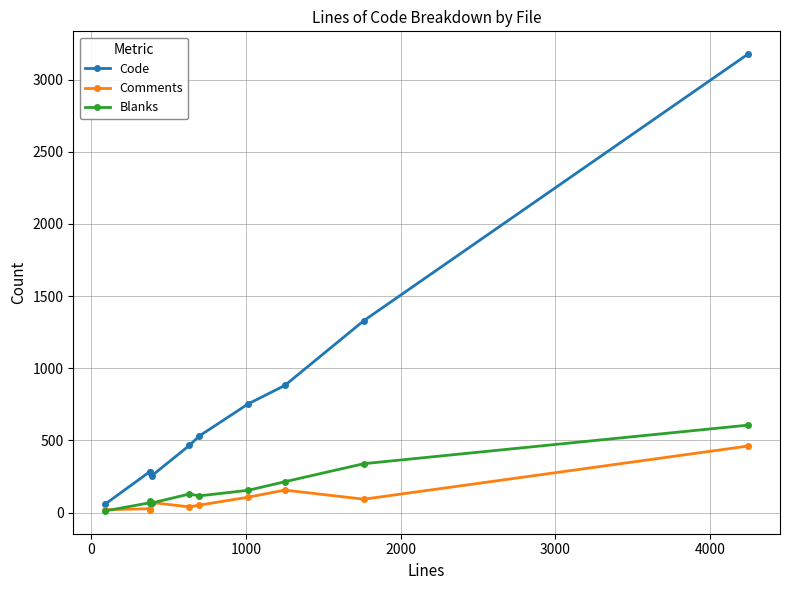

True or false: Code has more than 2 interior local peaks.

False